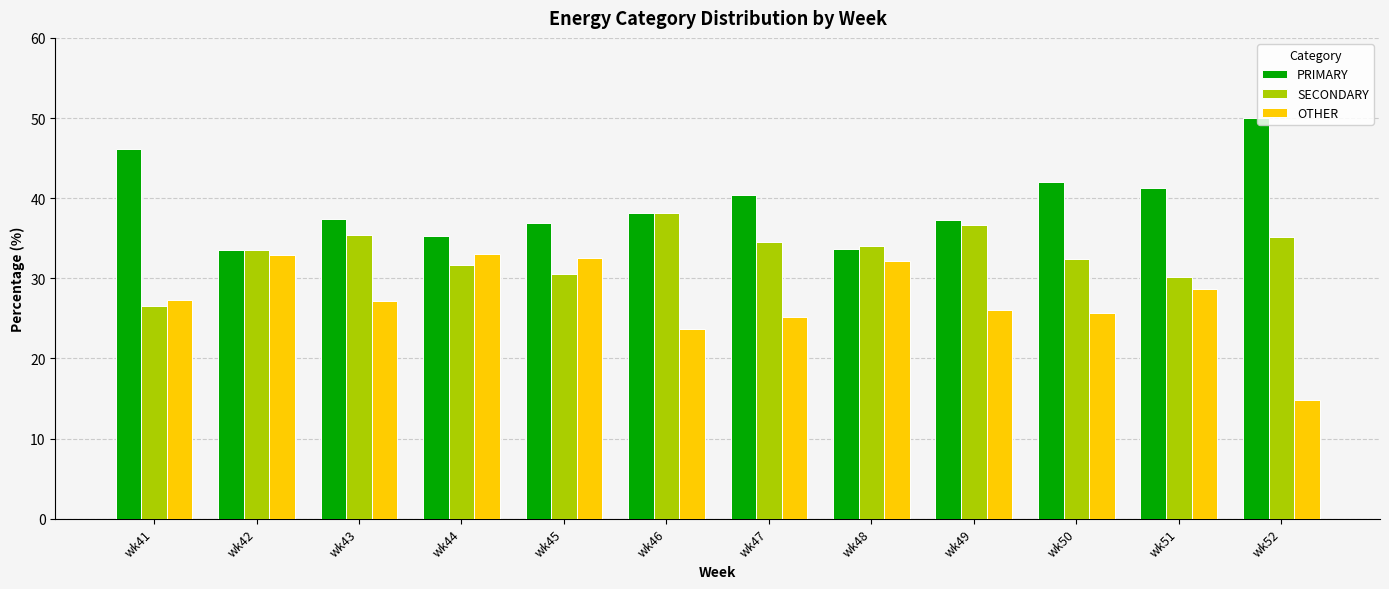

What is the total value across all series at wk48?

100.0